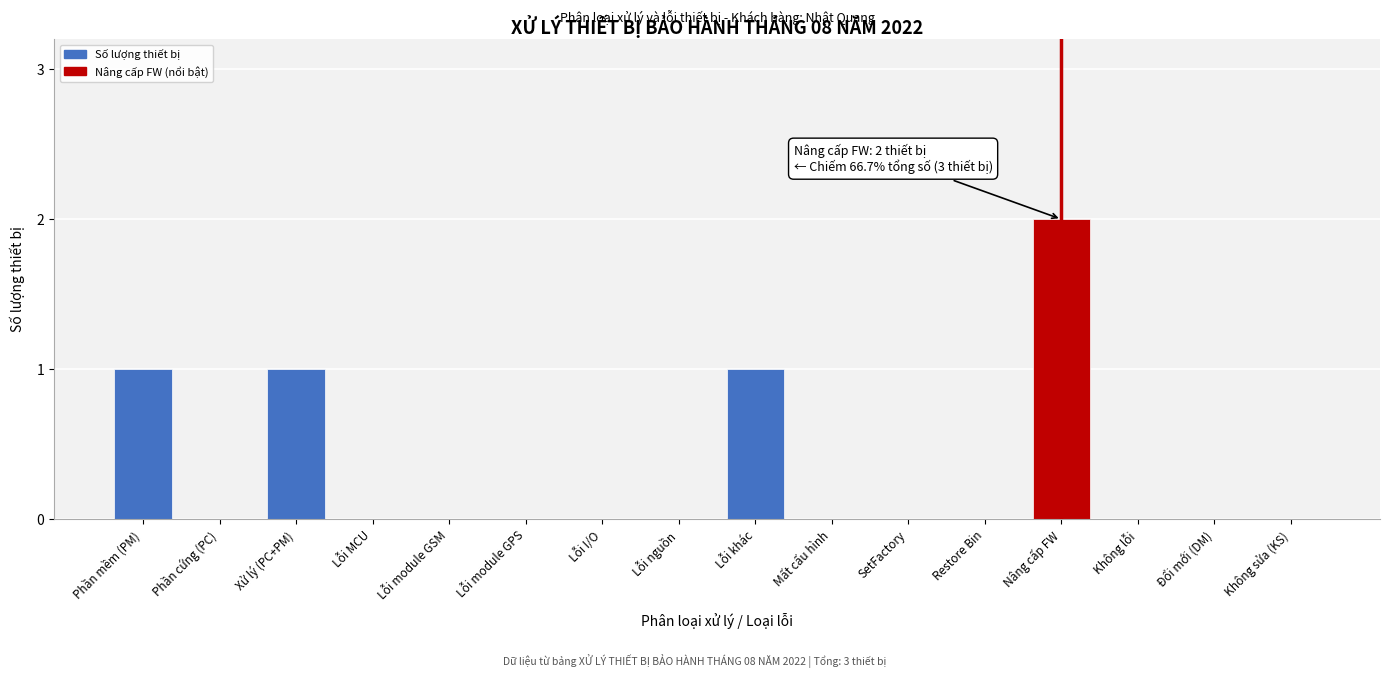

Reading right to left, extract all data points from this chart.

Không sửa (KS)=0	Đổi mới (DM)=0	Không lỗi=0	Nâng cấp FW=2	Restore Bin=0	SetFactory=0	Mất cấu hình=0	Lỗi khác=1	Lỗi nguồn=0	Lỗi I/O=0	Lỗi module GPS=0	Lỗi module GSM=0	Lỗi MCU=0	Xử lý (PC+PM)=1	Phần cứng (PC)=0	Phần mềm (PM)=1